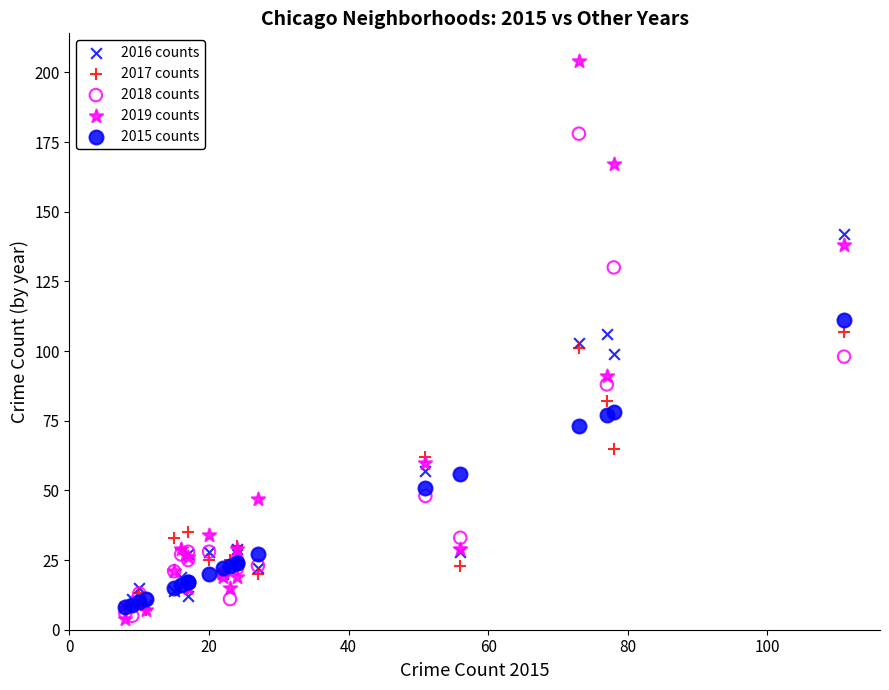

What are all the series names shown in the legend?

2016 counts, 2017 counts, 2018 counts, 2019 counts, 2015 counts